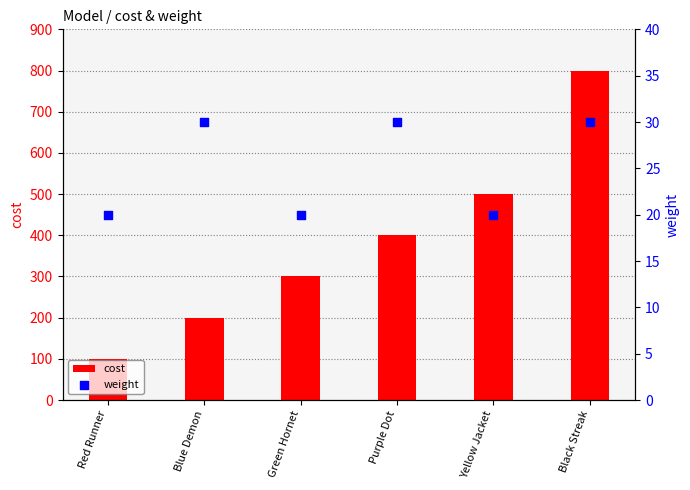

Is the value of cost at Purple Dot greater than the value of weight at Black Streak?

Yes